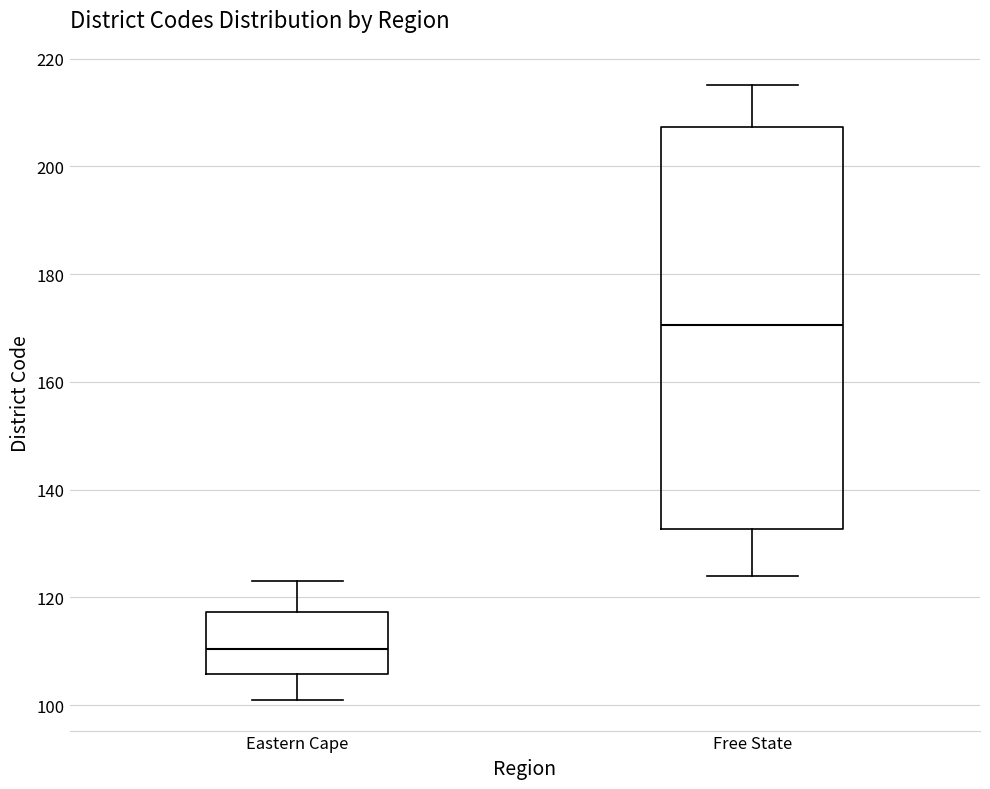

Where is the upper edge of the box for Free State on the y-axis? The values are not printed on the chart, so give them approximately, as read against the axis.

208